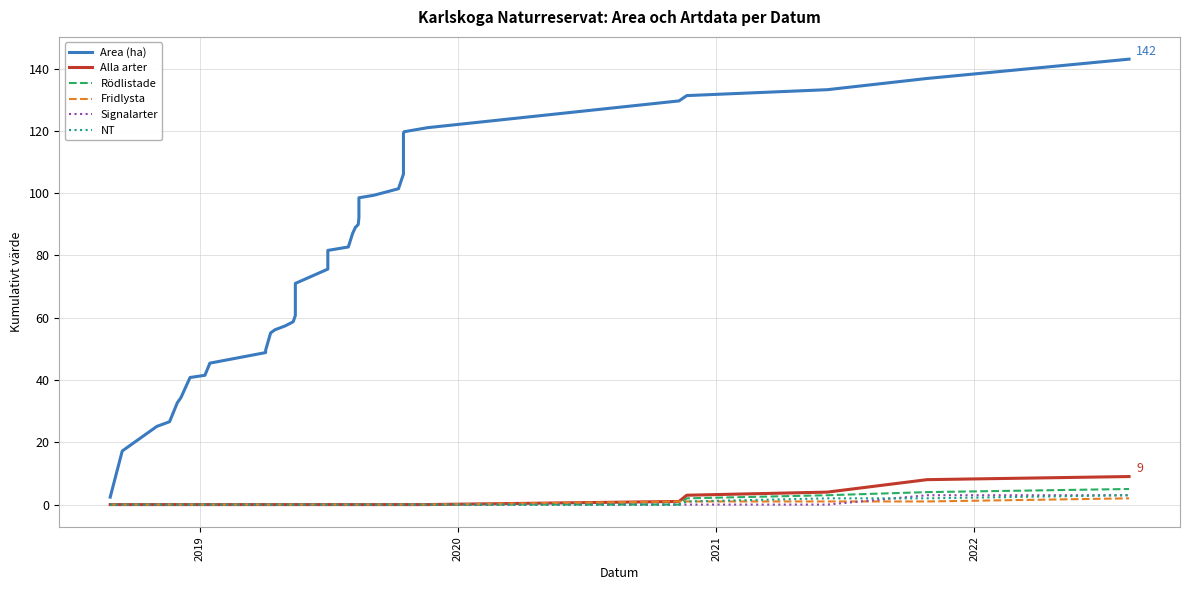

True or false: Alla arter and Signalarter cross at least once.

False